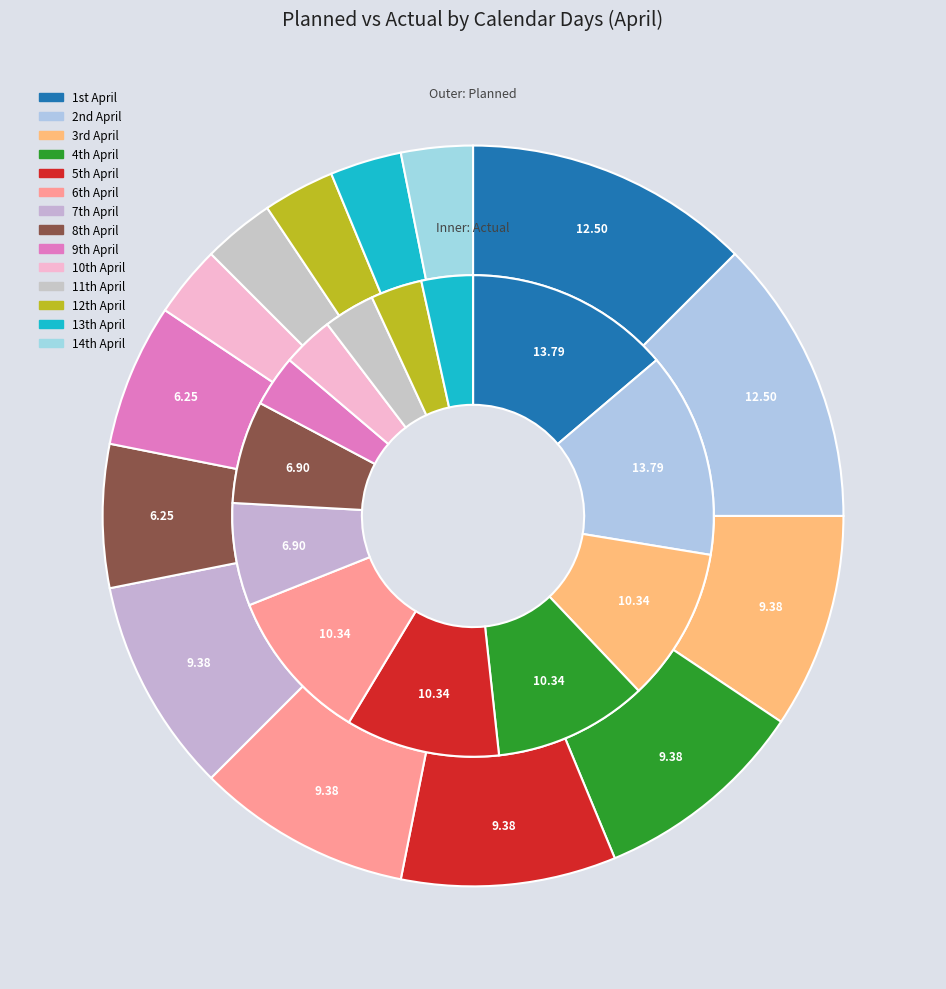

Is there any slice that represents more than half of the pie?

No